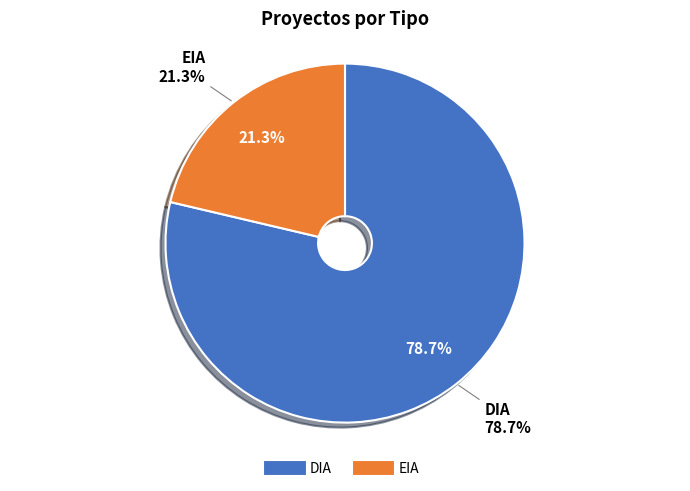

Which slice represents more than half of the pie?

DIA